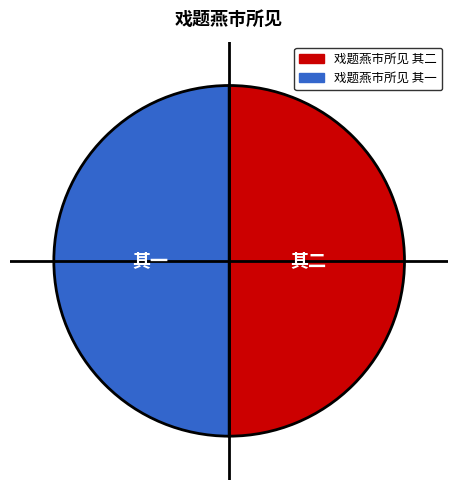

True or false: 戏题燕市所见 其一 accounts for 50% of the total.

True